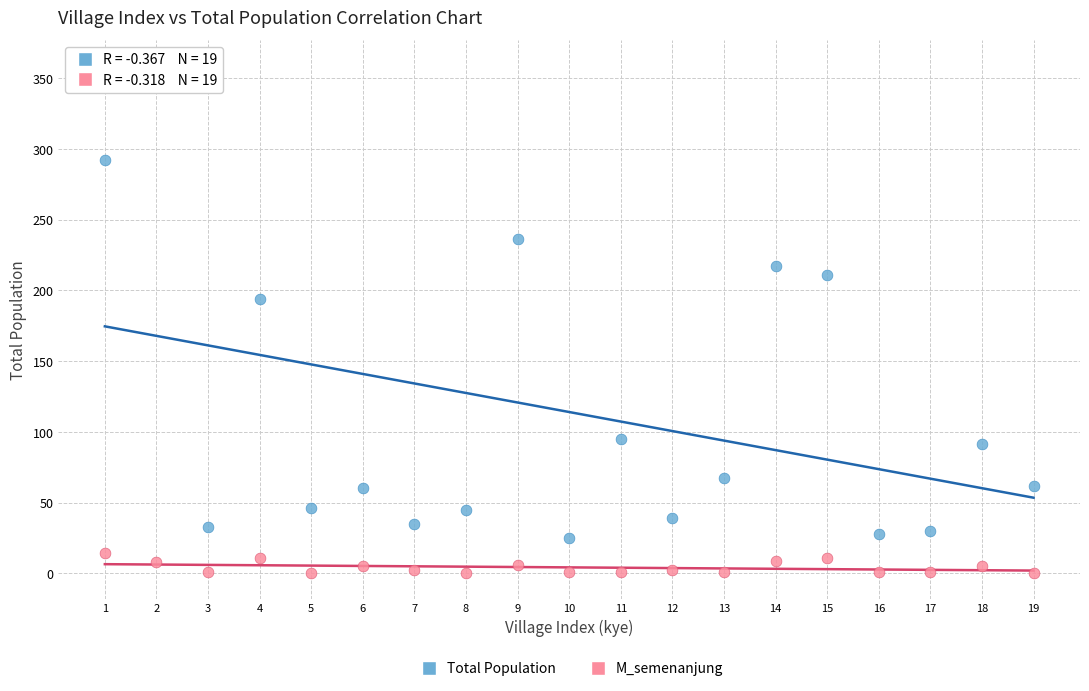

Across all series, what Y value is closest to 179?

194